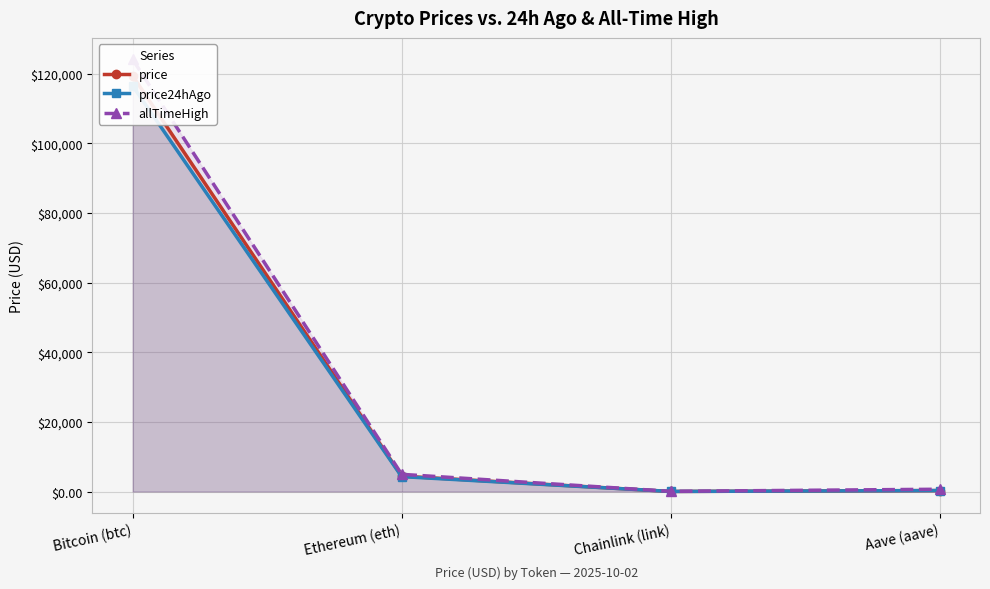

At Aave (aave), list the series in order from largest to smallest.

allTimeHigh, price24hAgo, price